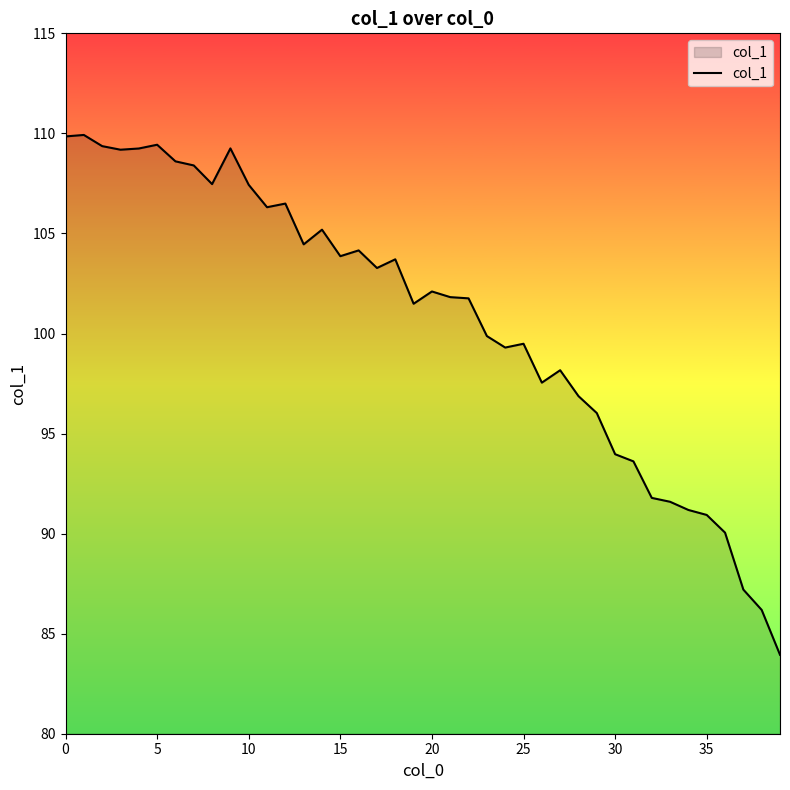

What is the smallest value displayed?

83.9